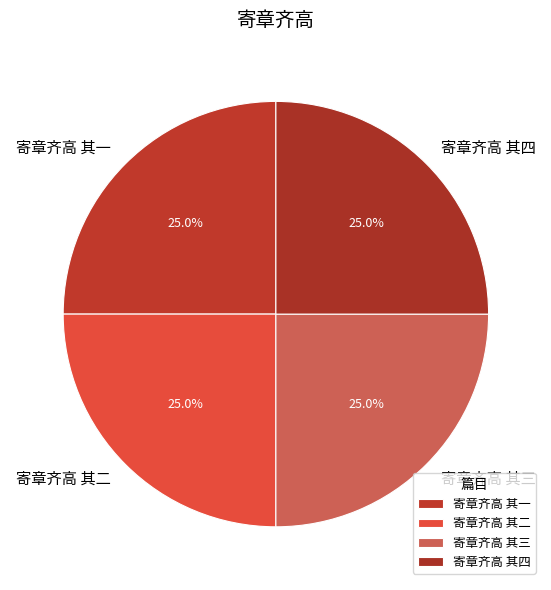

Does 寄章齐高 其三 represent more than half of the total?

No